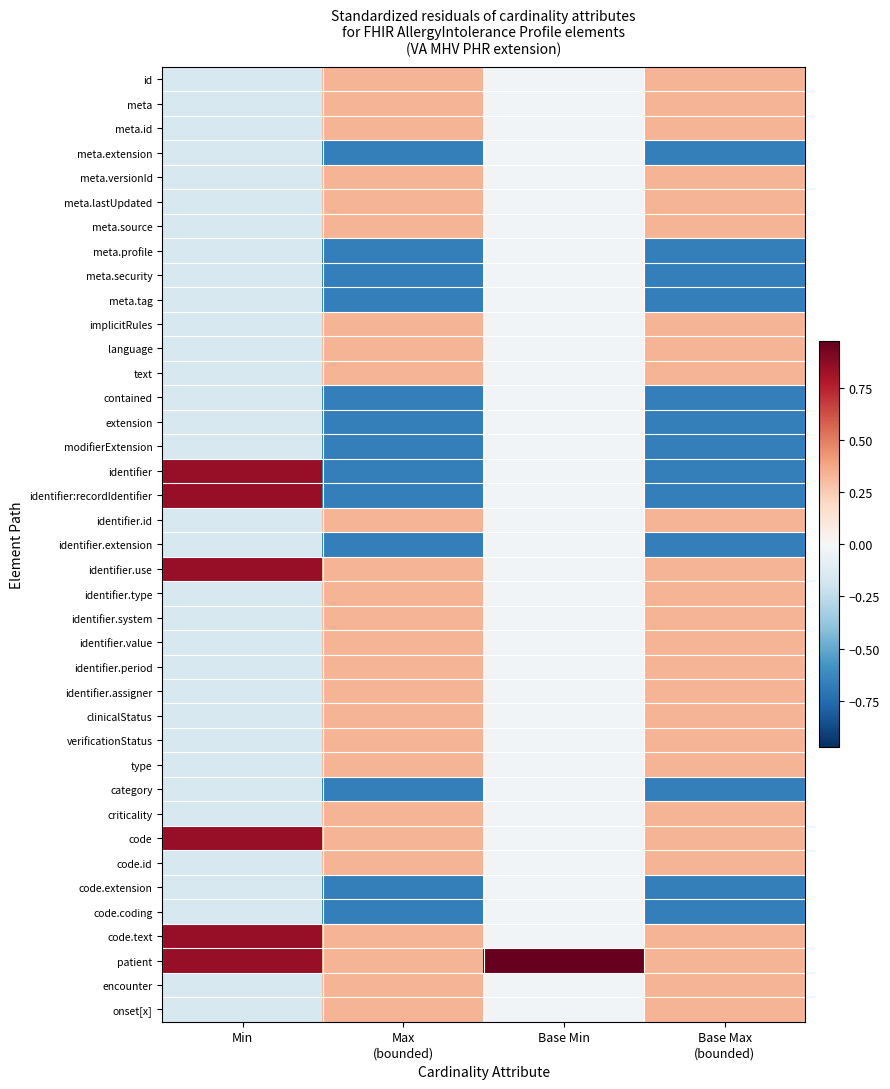

Reading right to left, list all the values displayed in this chart.

id: Base Max
(bounded)=0.3	Base Min=-0.0	Max
(bounded)=0.3	Min=-0.2
meta: Base Max
(bounded)=0.3	Base Min=-0.0	Max
(bounded)=0.3	Min=-0.2
meta.id: Base Max
(bounded)=0.3	Base Min=-0.0	Max
(bounded)=0.3	Min=-0.2
meta.extension: Base Max
(bounded)=-0.7	Base Min=-0.0	Max
(bounded)=-0.7	Min=-0.2
meta.versionId: Base Max
(bounded)=0.3	Base Min=-0.0	Max
(bounded)=0.3	Min=-0.2
meta.lastUpdated: Base Max
(bounded)=0.3	Base Min=-0.0	Max
(bounded)=0.3	Min=-0.2
meta.source: Base Max
(bounded)=0.3	Base Min=-0.0	Max
(bounded)=0.3	Min=-0.2
meta.profile: Base Max
(bounded)=-0.7	Base Min=-0.0	Max
(bounded)=-0.7	Min=-0.2
meta.security: Base Max
(bounded)=-0.7	Base Min=-0.0	Max
(bounded)=-0.7	Min=-0.2
meta.tag: Base Max
(bounded)=-0.7	Base Min=-0.0	Max
(bounded)=-0.7	Min=-0.2
implicitRules: Base Max
(bounded)=0.3	Base Min=-0.0	Max
(bounded)=0.3	Min=-0.2
language: Base Max
(bounded)=0.3	Base Min=-0.0	Max
(bounded)=0.3	Min=-0.2
text: Base Max
(bounded)=0.3	Base Min=-0.0	Max
(bounded)=0.3	Min=-0.2
contained: Base Max
(bounded)=-0.7	Base Min=-0.0	Max
(bounded)=-0.7	Min=-0.2
extension: Base Max
(bounded)=-0.7	Base Min=-0.0	Max
(bounded)=-0.7	Min=-0.2
modifierExtension: Base Max
(bounded)=-0.7	Base Min=-0.0	Max
(bounded)=-0.7	Min=-0.2
identifier: Base Max
(bounded)=-0.7	Base Min=-0.0	Max
(bounded)=-0.7	Min=0.8
identifier:recordIdentifier: Base Max
(bounded)=-0.7	Base Min=-0.0	Max
(bounded)=-0.7	Min=0.8
identifier.id: Base Max
(bounded)=0.3	Base Min=-0.0	Max
(bounded)=0.3	Min=-0.2
identifier.extension: Base Max
(bounded)=-0.7	Base Min=-0.0	Max
(bounded)=-0.7	Min=-0.2
identifier.use: Base Max
(bounded)=0.3	Base Min=-0.0	Max
(bounded)=0.3	Min=0.8
identifier.type: Base Max
(bounded)=0.3	Base Min=-0.0	Max
(bounded)=0.3	Min=-0.2
identifier.system: Base Max
(bounded)=0.3	Base Min=-0.0	Max
(bounded)=0.3	Min=-0.2
identifier.value: Base Max
(bounded)=0.3	Base Min=-0.0	Max
(bounded)=0.3	Min=-0.2
identifier.period: Base Max
(bounded)=0.3	Base Min=-0.0	Max
(bounded)=0.3	Min=-0.2
identifier.assigner: Base Max
(bounded)=0.3	Base Min=-0.0	Max
(bounded)=0.3	Min=-0.2
clinicalStatus: Base Max
(bounded)=0.3	Base Min=-0.0	Max
(bounded)=0.3	Min=-0.2
verificationStatus: Base Max
(bounded)=0.3	Base Min=-0.0	Max
(bounded)=0.3	Min=-0.2
type: Base Max
(bounded)=0.3	Base Min=-0.0	Max
(bounded)=0.3	Min=-0.2
category: Base Max
(bounded)=-0.7	Base Min=-0.0	Max
(bounded)=-0.7	Min=-0.2
criticality: Base Max
(bounded)=0.3	Base Min=-0.0	Max
(bounded)=0.3	Min=-0.2
code: Base Max
(bounded)=0.3	Base Min=-0.0	Max
(bounded)=0.3	Min=0.8
code.id: Base Max
(bounded)=0.3	Base Min=-0.0	Max
(bounded)=0.3	Min=-0.2
code.extension: Base Max
(bounded)=-0.7	Base Min=-0.0	Max
(bounded)=-0.7	Min=-0.2
code.coding: Base Max
(bounded)=-0.7	Base Min=-0.0	Max
(bounded)=-0.7	Min=-0.2
code.text: Base Max
(bounded)=0.3	Base Min=-0.0	Max
(bounded)=0.3	Min=0.8
patient: Base Max
(bounded)=0.3	Base Min=1.0	Max
(bounded)=0.3	Min=0.8
encounter: Base Max
(bounded)=0.3	Base Min=-0.0	Max
(bounded)=0.3	Min=-0.2
onset[x]: Base Max
(bounded)=0.3	Base Min=-0.0	Max
(bounded)=0.3	Min=-0.2